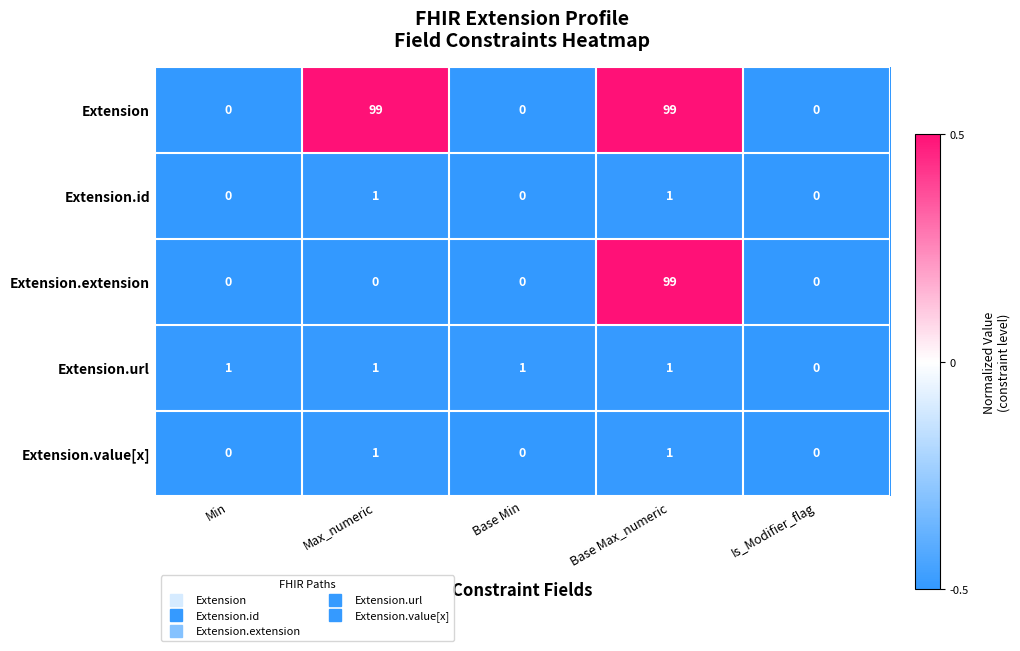

What is the difference between the highest and lowest values at Max_numeric?

99